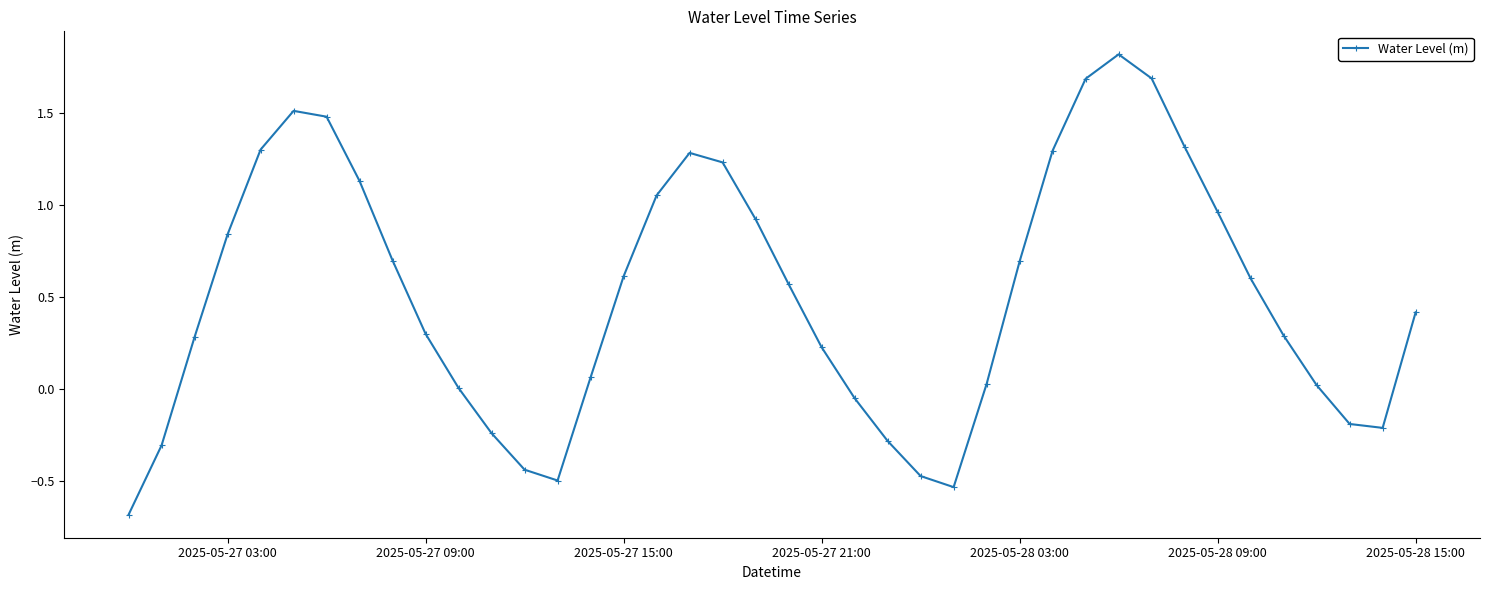

How many categories are shown in the chart?

40